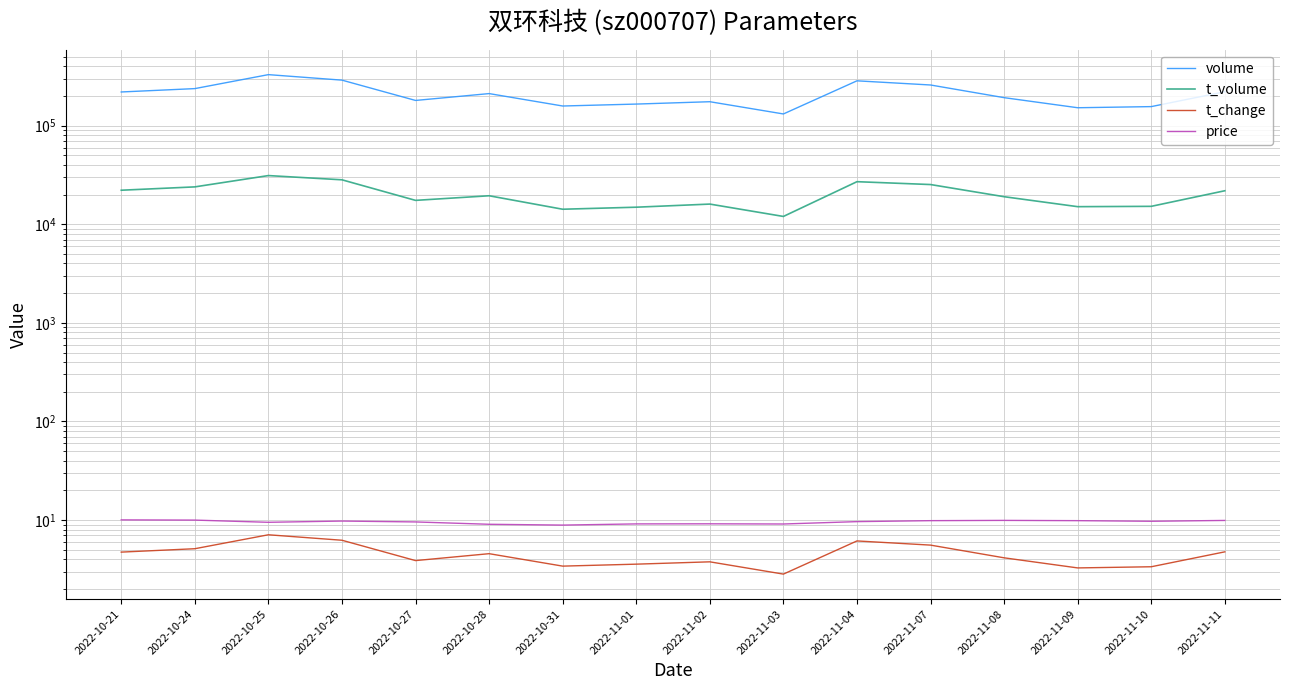

At which category is the sum across all series the highest?

2022-10-25